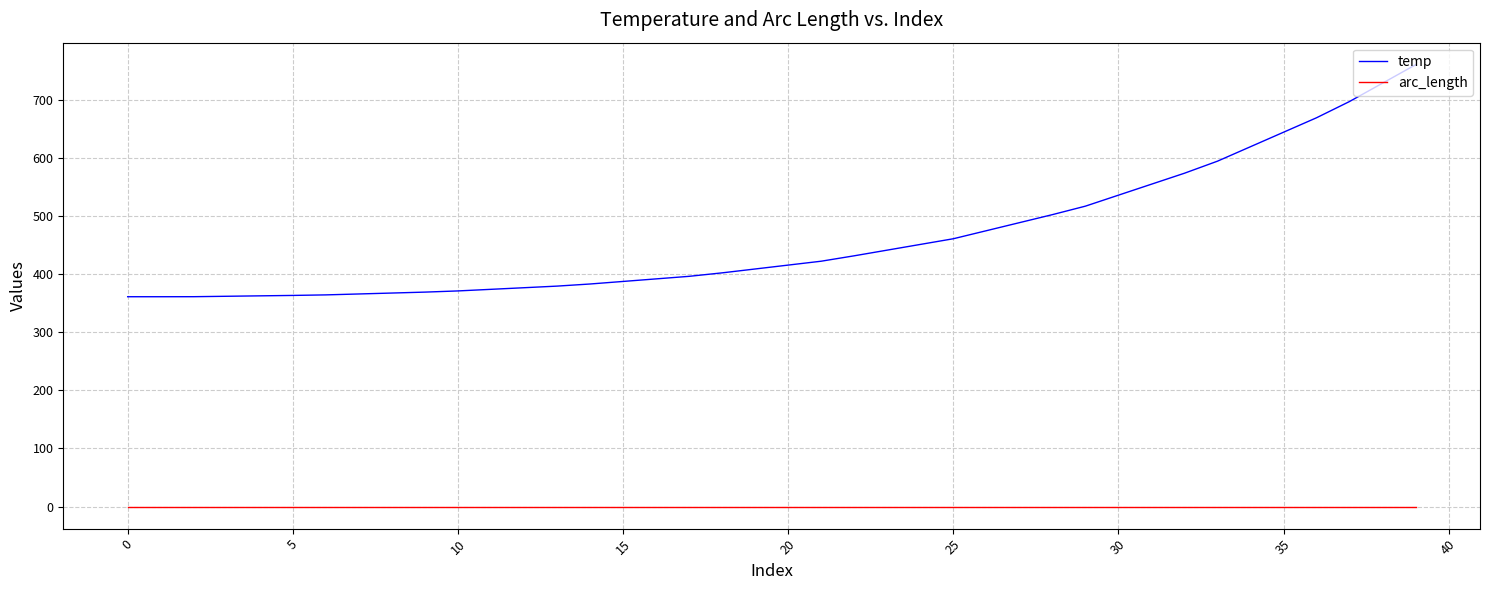

List the series in order of their peak value, highest first.

temp, arc_length